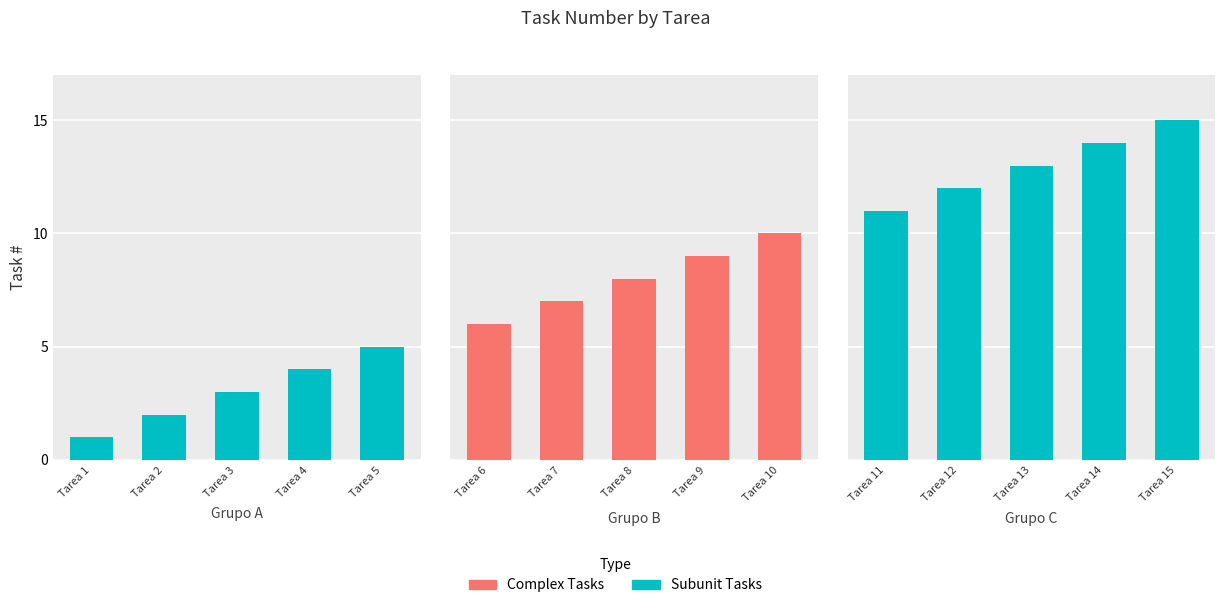

How many values exceed 8?

7